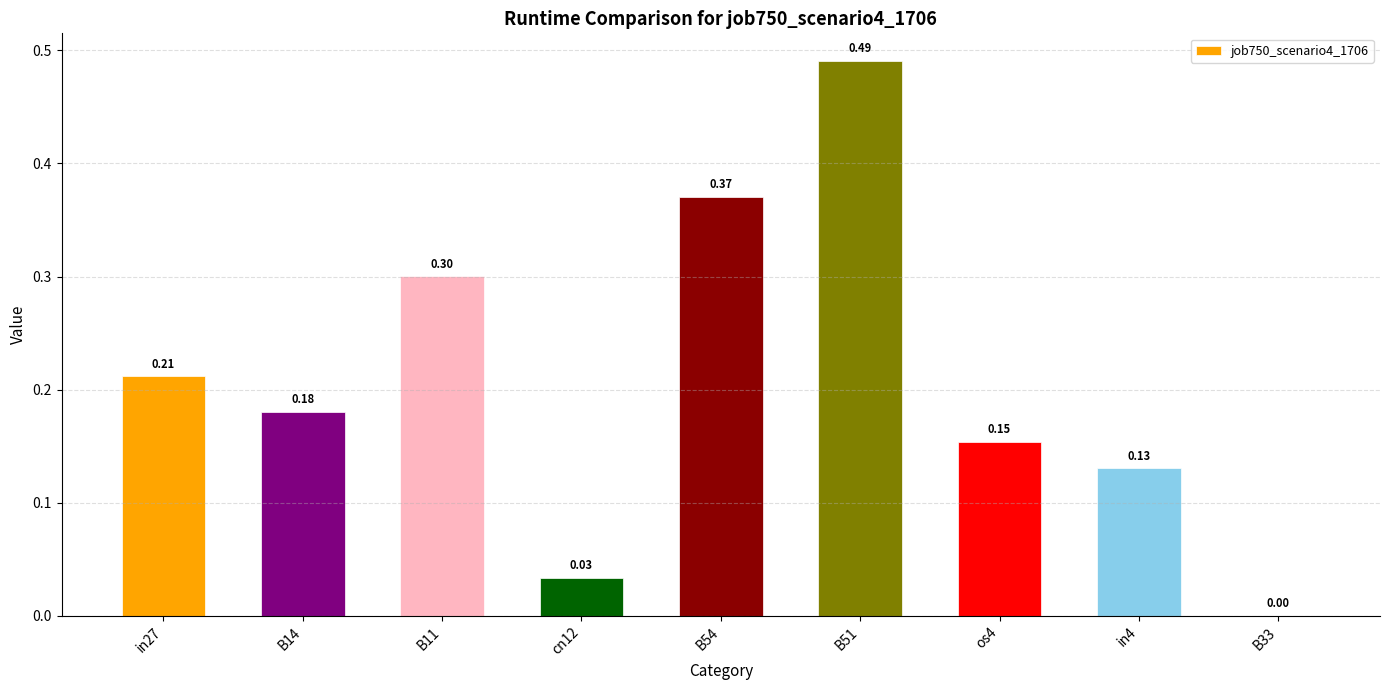

What is the change in value from in27 to B54?

+0.2